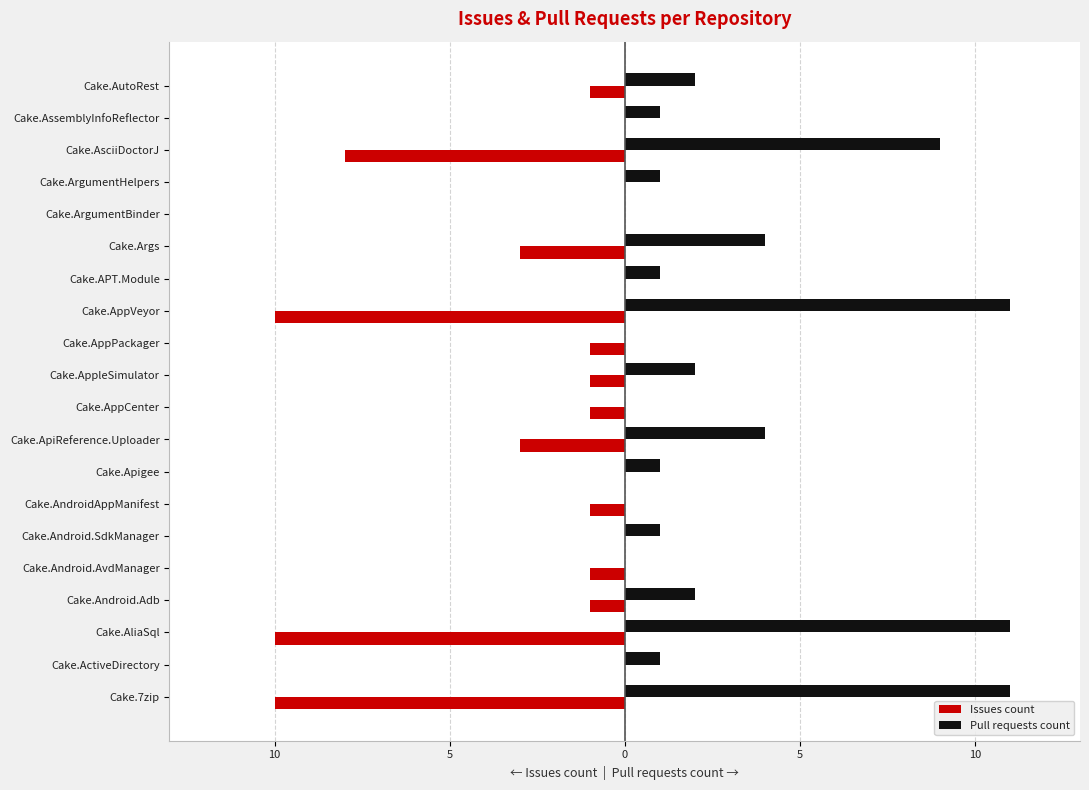

Count the number of data series in this chart.

2